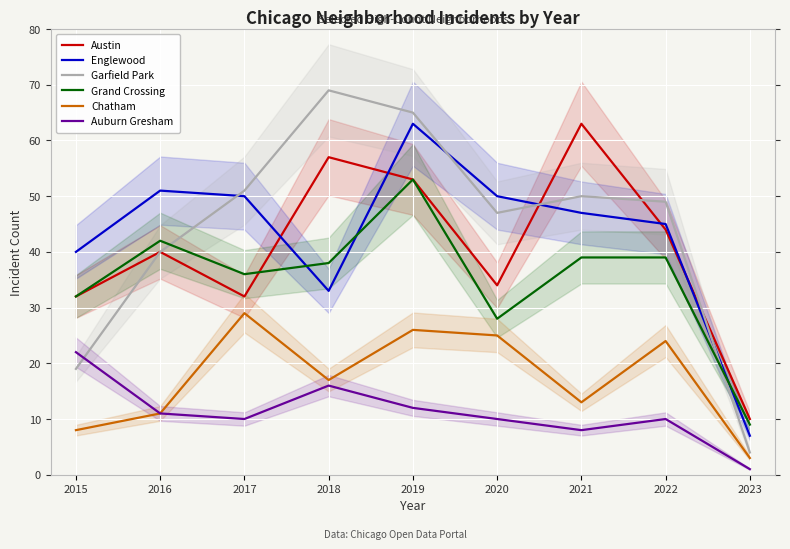

Which series ends up on top after the final intersection of Englewood and Garfield Park?

Englewood